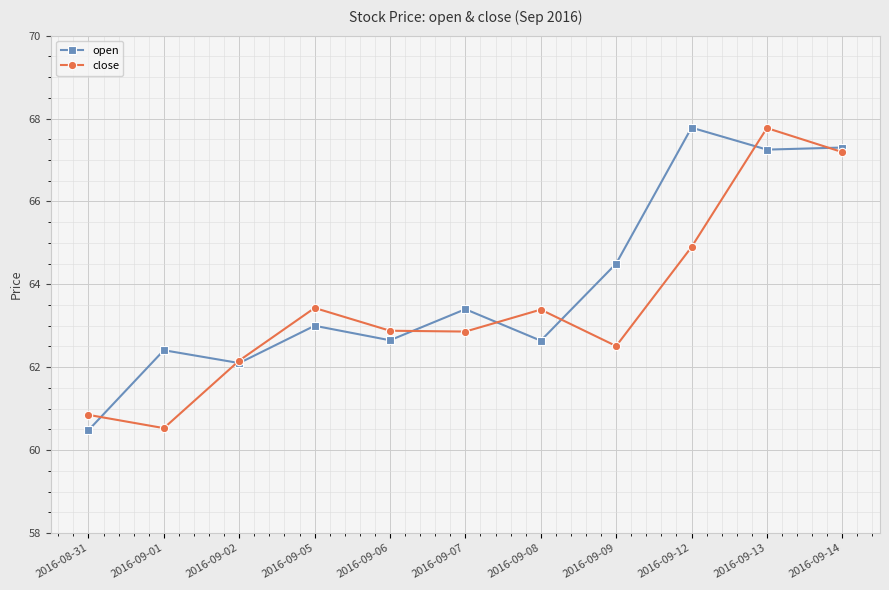

In close, how many points are lower than both neighbors (excluding endpoints)?

3